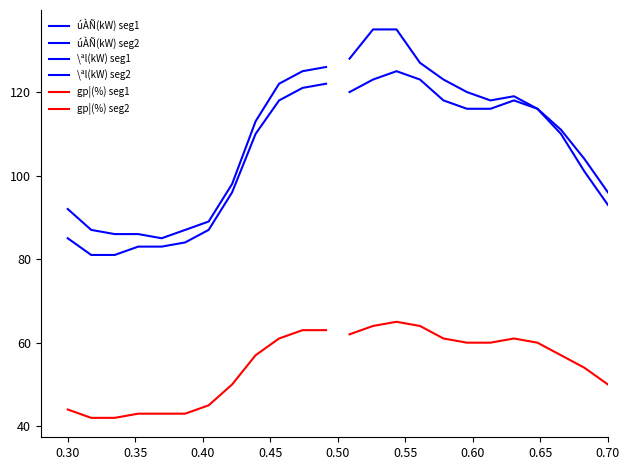

Is this an area chart (filled region under the line)?

No